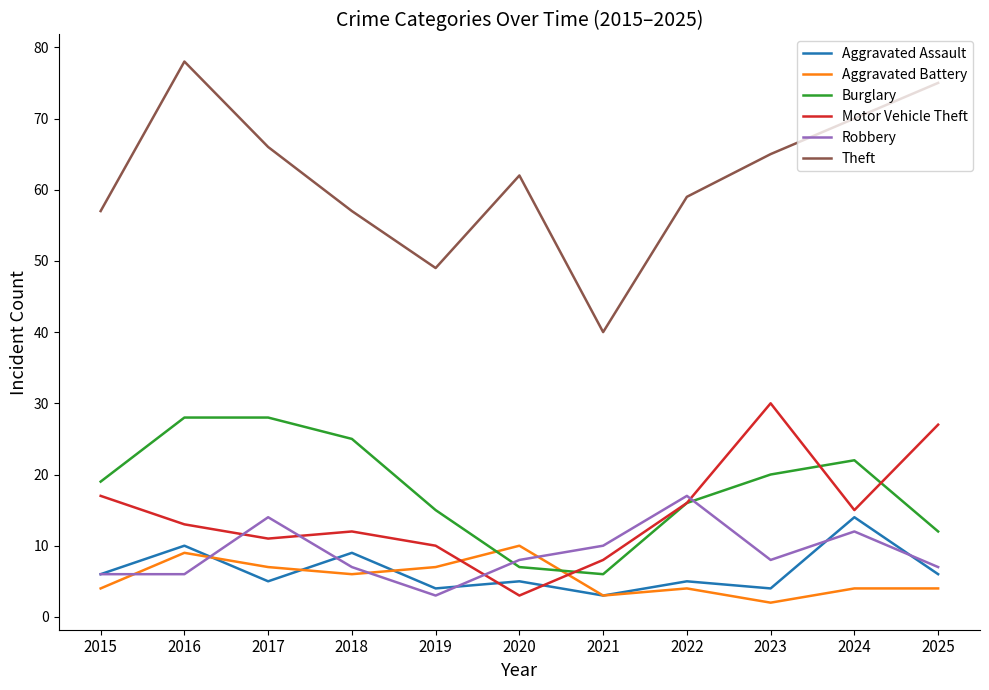

At which category is the sum across all series the highest?

2016